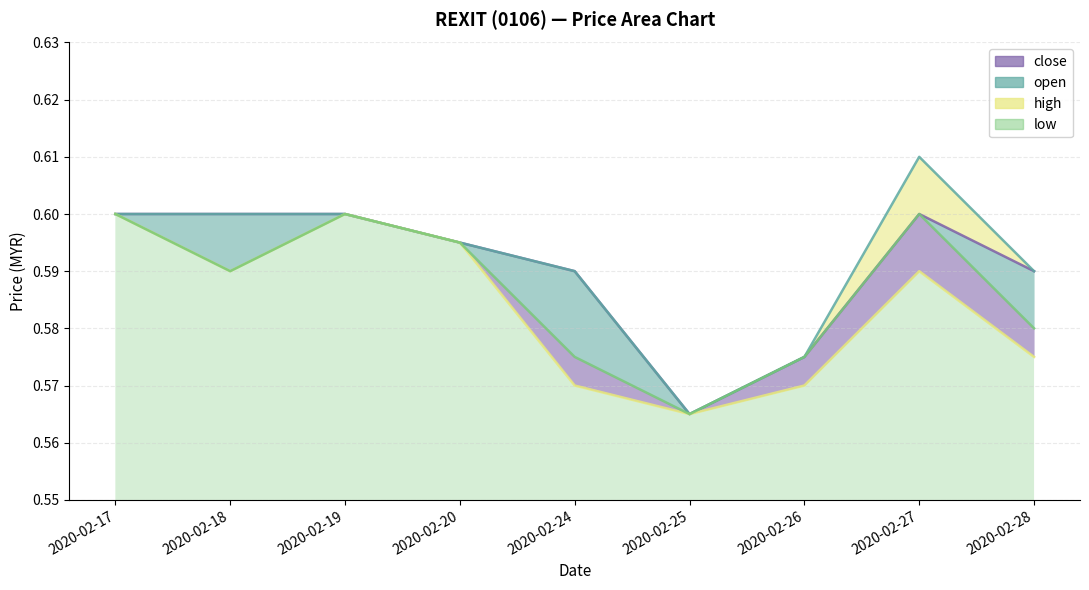

Does the chart have visible grid lines?

Yes